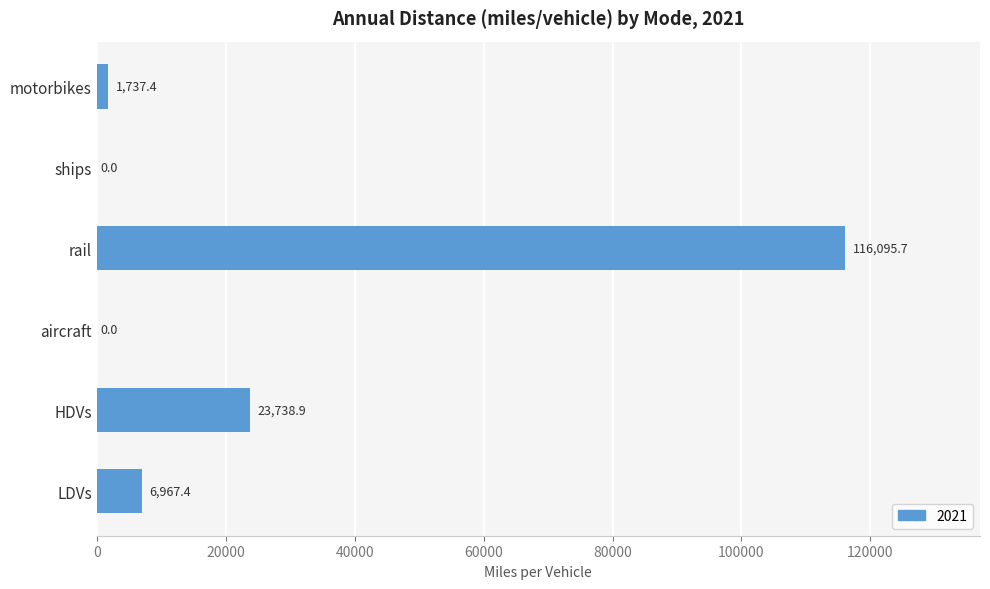

At which label is the value closest to 58047?

HDVs